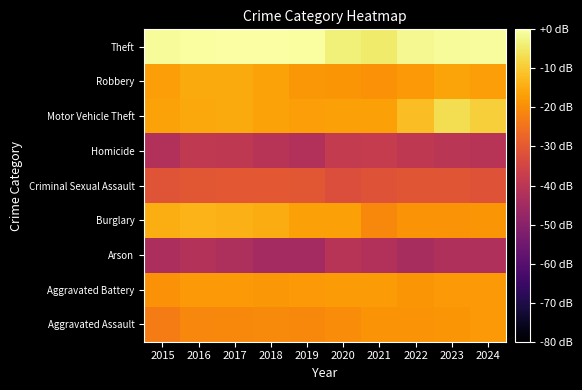

Reading left to right, list all the values displayed in this chart.

Aggravated Assault: 2015=-23.1	2016=-21.0	2017=-20.9	2018=-20.5	2019=-20.7	2020=-20.2	2021=-19.0	2022=-19.0	2023=-18.5	2024=-18.1
Aggravated Battery: 2015=-19.2	2016=-17.9	2017=-18.1	2018=-18.3	2019=-18.1	2020=-17.7	2021=-17.7	2022=-18.6	2023=-18.0	2024=-17.8
Arson: 2015=-43.4	2016=-41.8	2017=-42.9	2018=-45.0	2019=-44.9	2020=-40.8	2021=-41.9	2022=-43.8	2023=-42.2	2024=-42.7
Burglary: 2015=-14.4	2016=-13.5	2017=-14.0	2018=-14.8	2019=-16.7	2020=-16.8	2021=-20.9	2022=-18.9	2023=-18.9	2024=-18.5
Criminal Sexual Assault: 2015=-31.2	2016=-30.5	2017=-30.0	2018=-30.0	2019=-30.3	2020=-32.6	2021=-31.4	2022=-30.9	2023=-30.8	2024=-31.5
Homicide: 2015=-42.1	2016=-38.8	2017=-39.2	2018=-40.9	2019=-41.9	2020=-38.2	2021=-38.0	2022=-39.1	2023=-40.1	2024=-40.8
Motor Vehicle Theft: 2015=-16.3	2016=-15.5	2017=-15.2	2018=-16.4	2019=-17.0	2020=-16.7	2021=-16.6	2022=-12.1	2023=-6.8	2024=-9.3
Robbery: 2015=-17.1	2016=-15.1	2017=-15.1	2018=-16.6	2019=-18.4	2020=-18.5	2021=-19.2	2022=-17.9	2023=-16.1	2024=-17.0
Theft: 2015=-1.2	2016=-0.6	2017=-0.2	2018=0.0	2019=-0.3	2020=-3.6	2021=-4.6	2022=-1.6	2023=-1.2	2024=-0.7